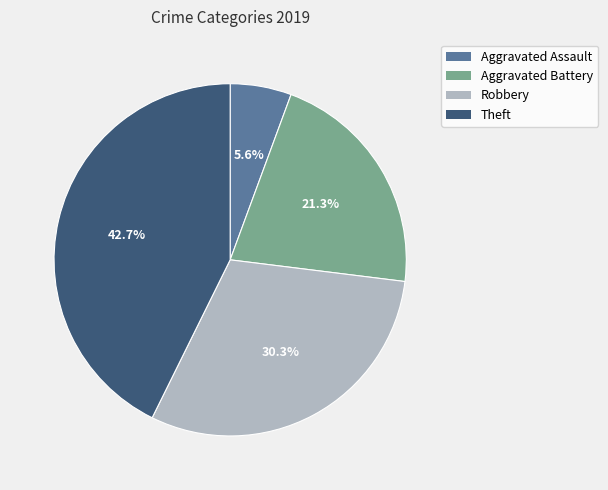

True or false: Theft accounts for 43% of the total.

True